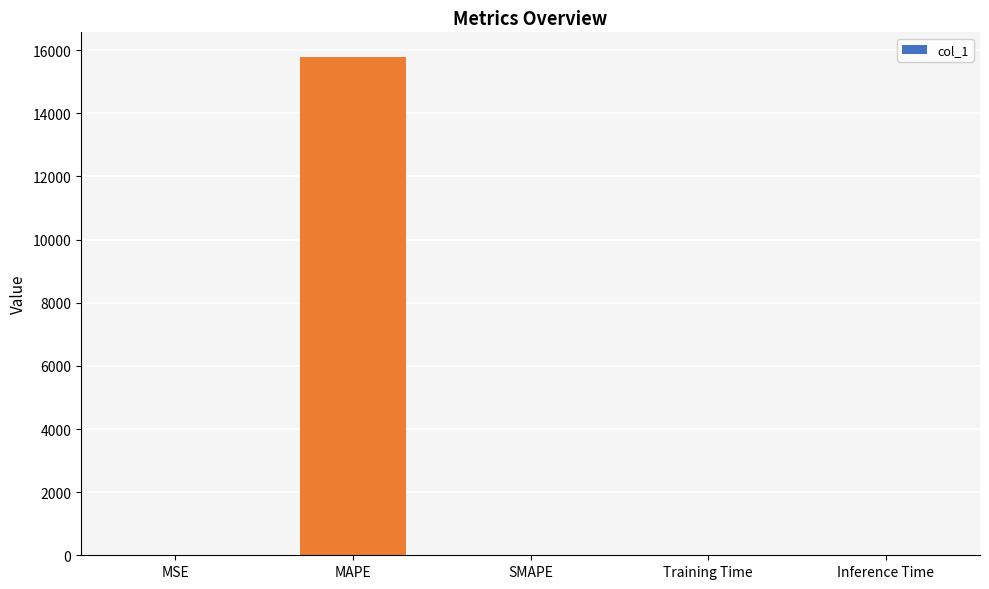

The chart shows a value of 0.0 at Inference Time. True or false?

True